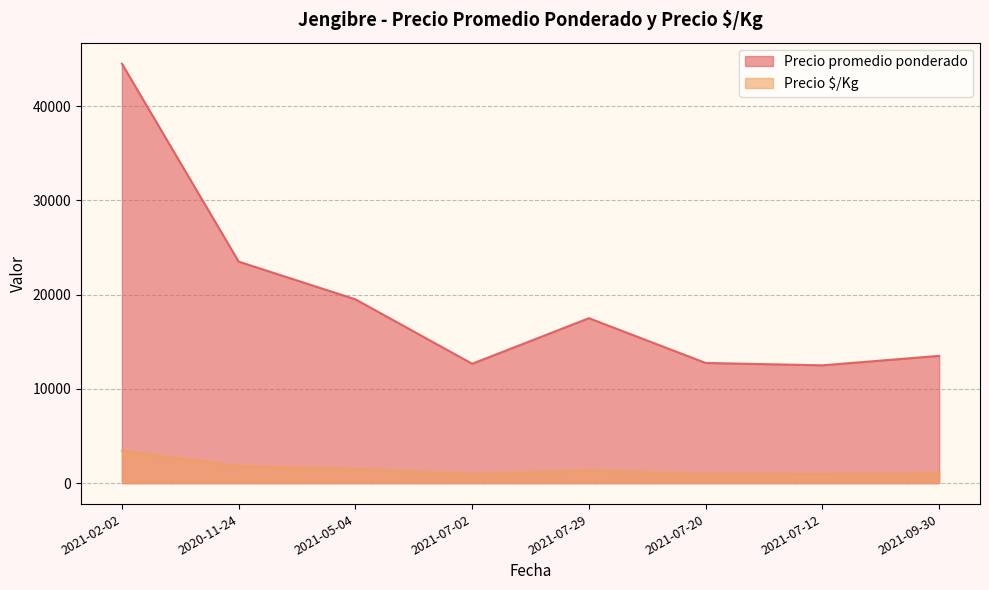

List the series in order of their overall mean, lowest first.

Precio $/Kg, Precio promedio ponderado